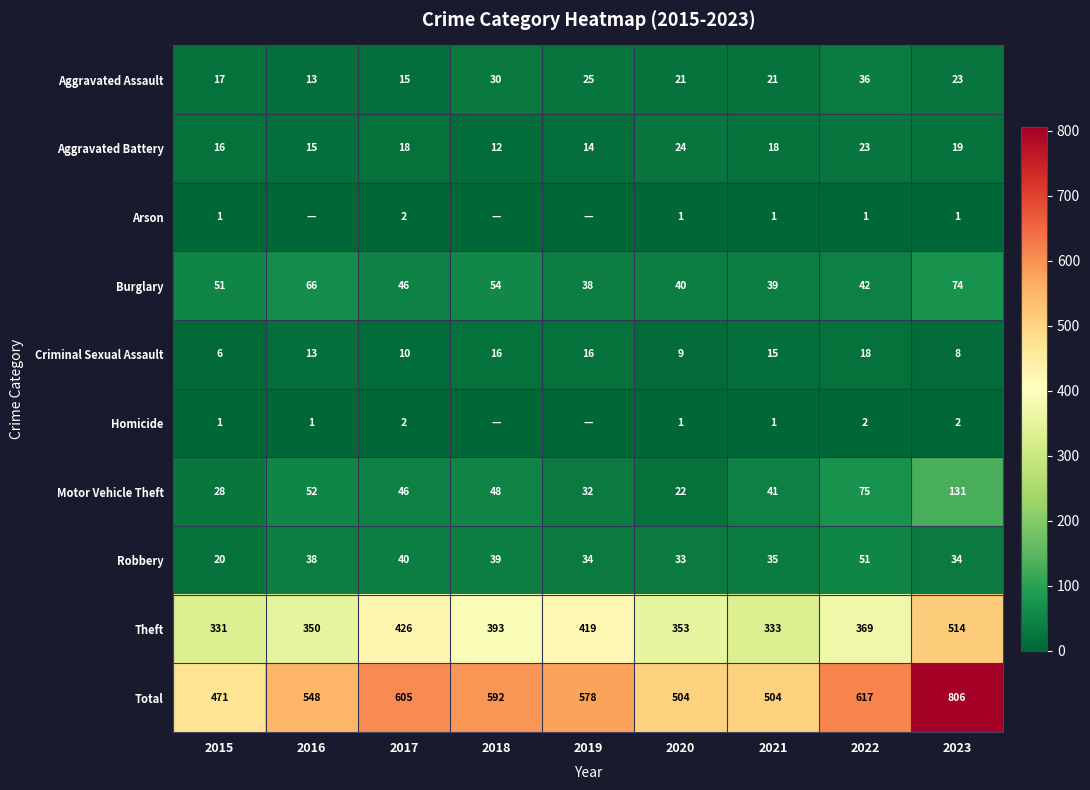

What is the greatest value displayed?

806